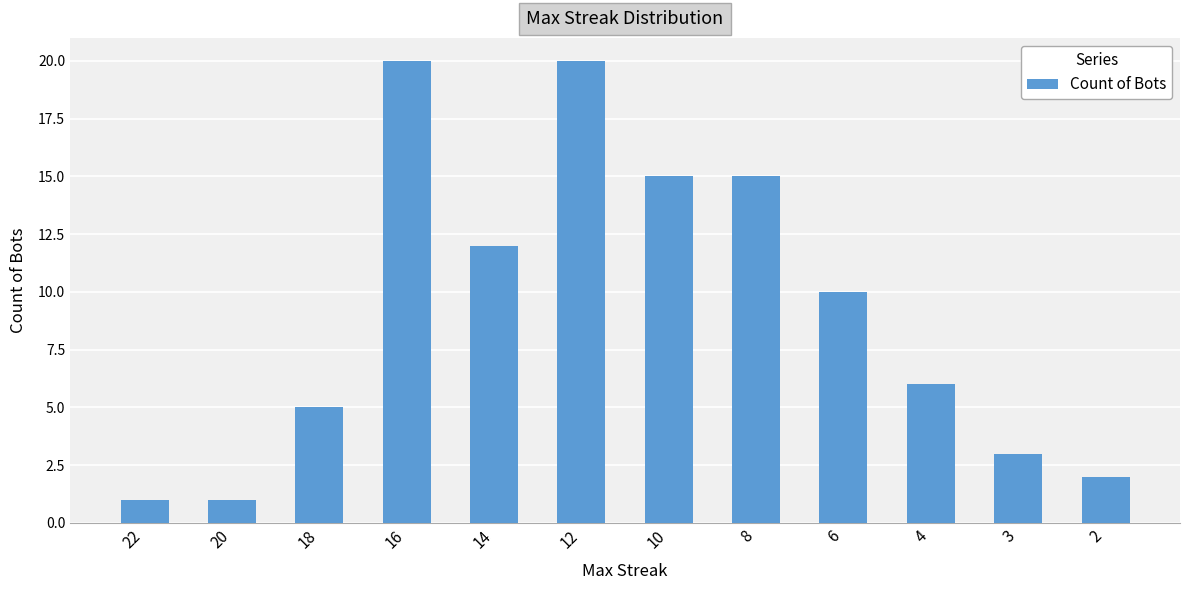

Between 18 and 22, which is larger?

18